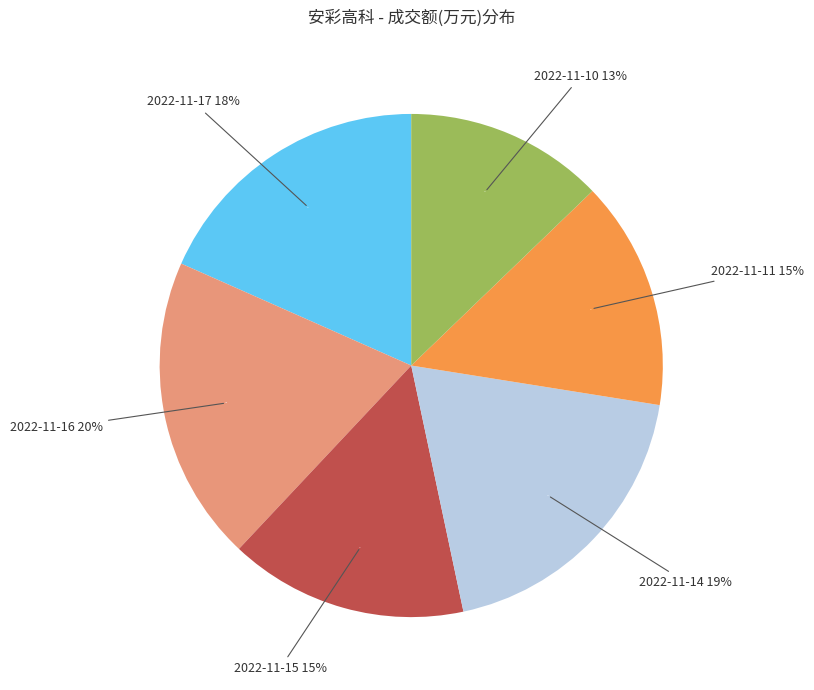

What percentage is NOT represented by 2022-11-11?

85.3%